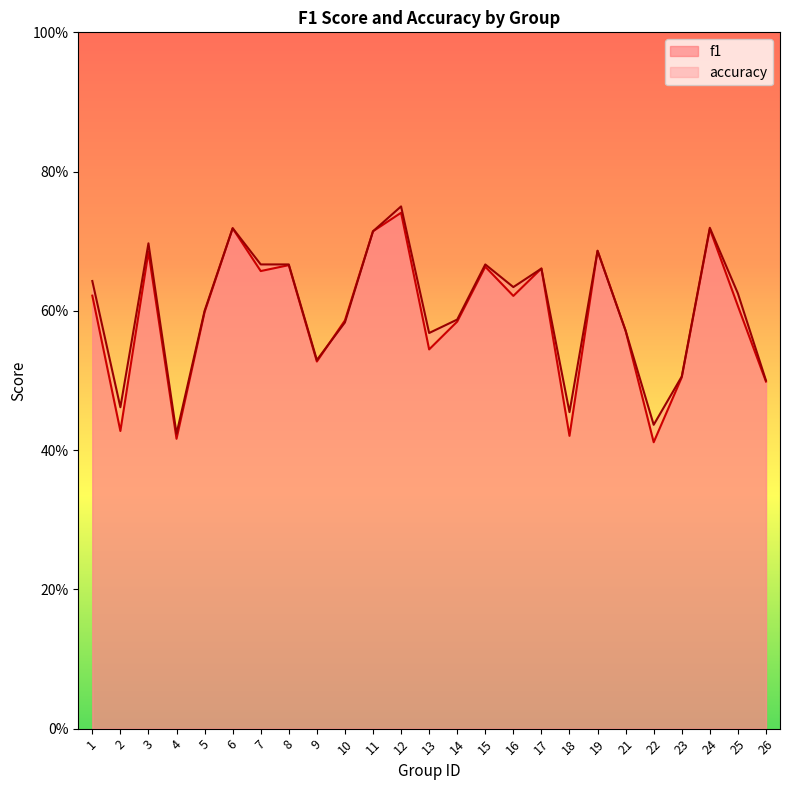

What is the sum of all f1 values?

14.9